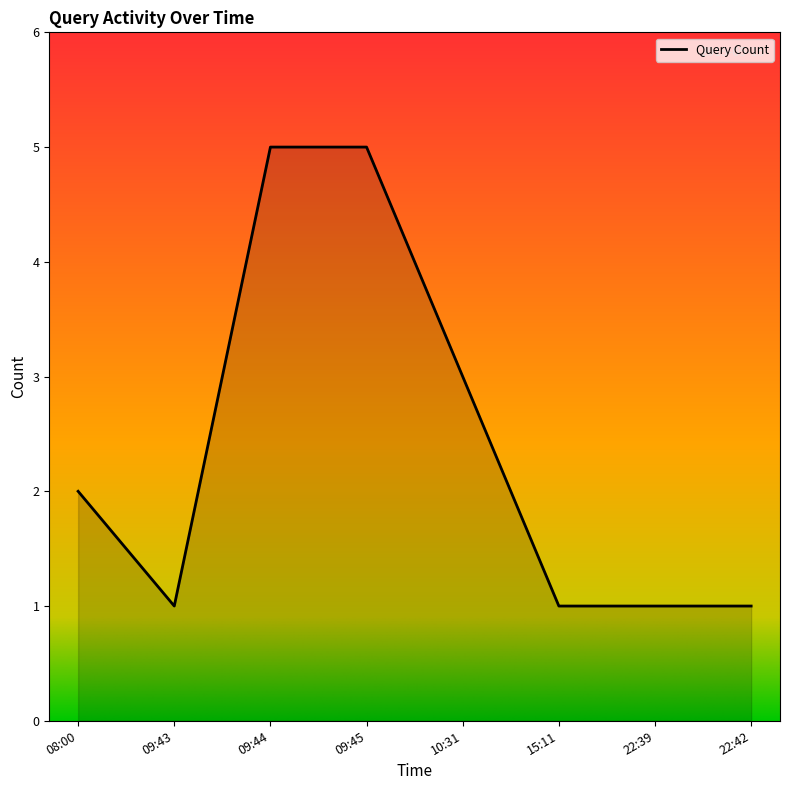

What is the greatest value displayed?

5